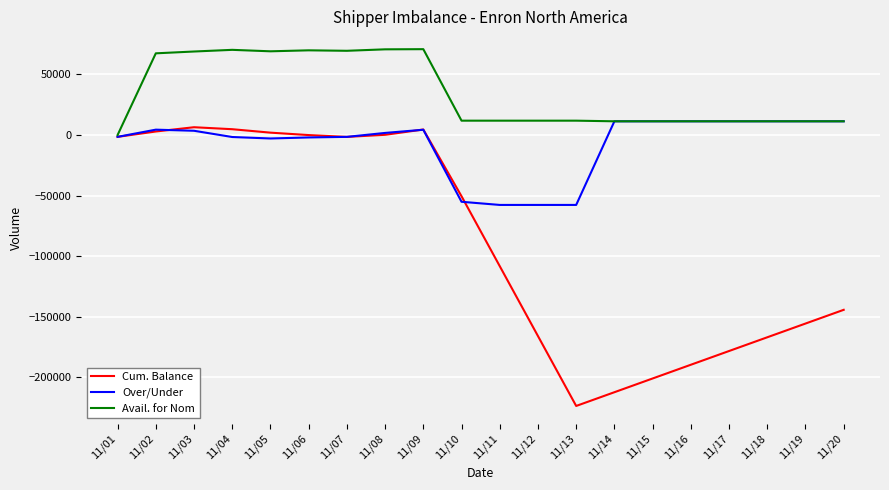

Which series has the widest spread of values?

Cum. Balance